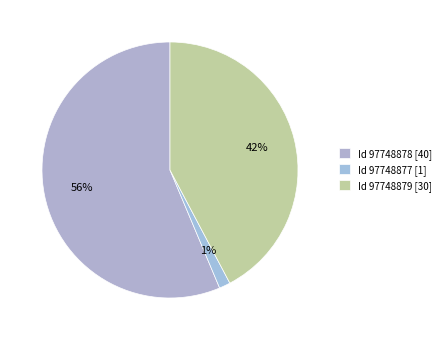

Which category has the biggest portion of the pie?

Id 97748878 [40]